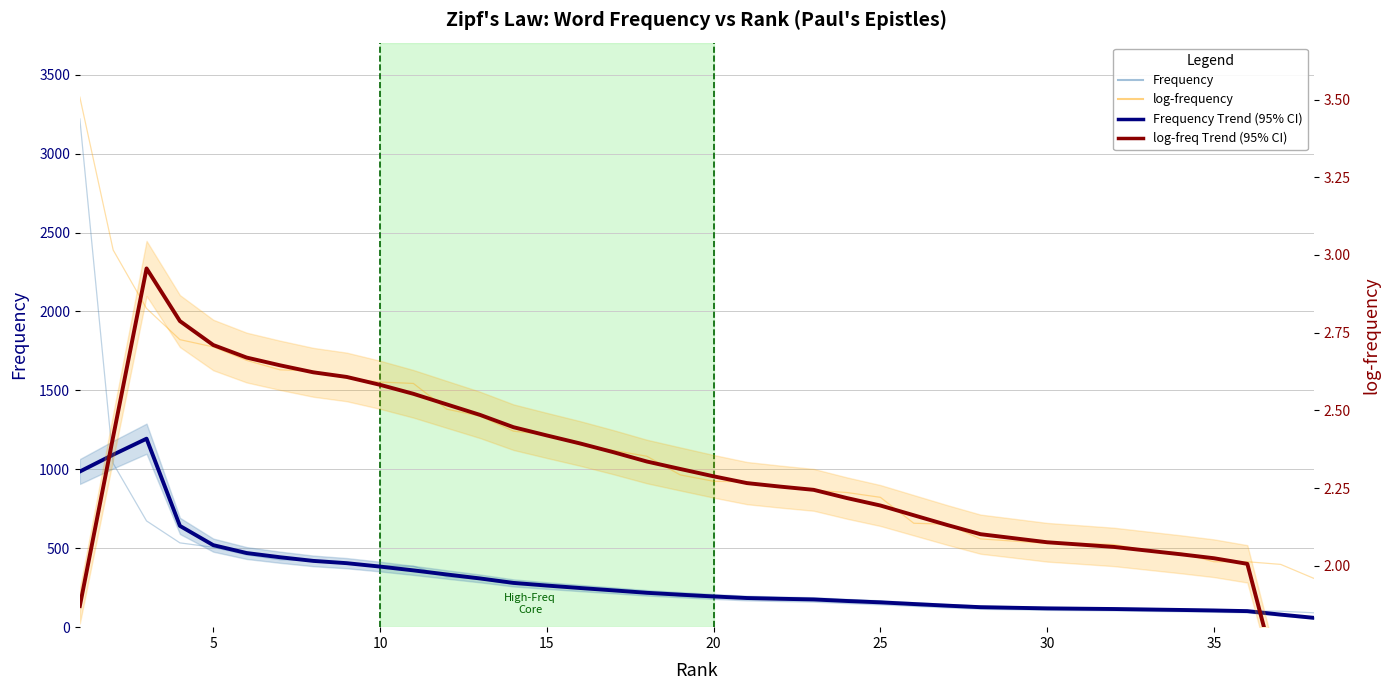

What are all the series names shown in the legend?

Frequency, Frequency Trend (95% CI), log-frequency, log-freq Trend (95% CI)